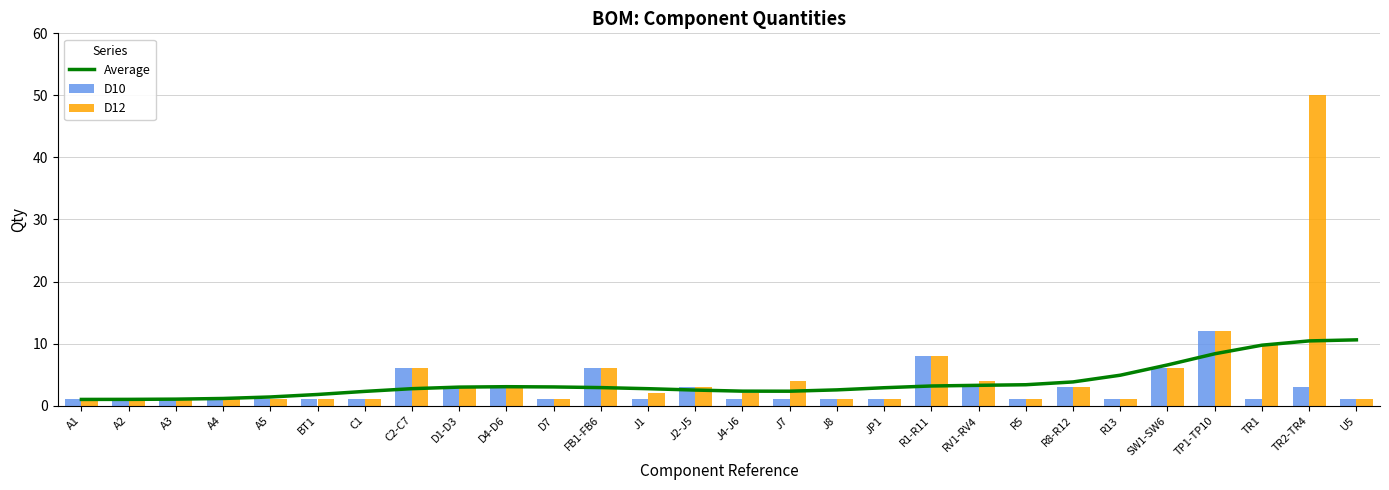

Read the Average value at A4.

1.2